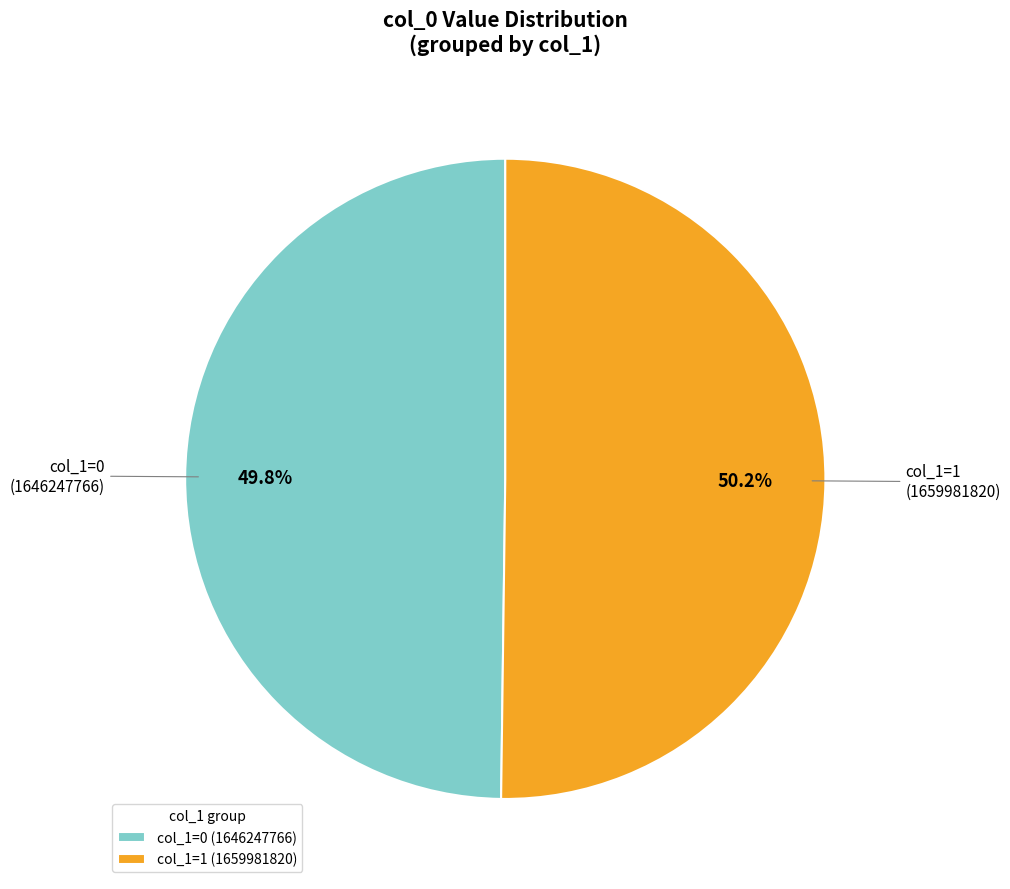

Do col_1=0 and col_1=1 together represent more than half of the pie?

Yes